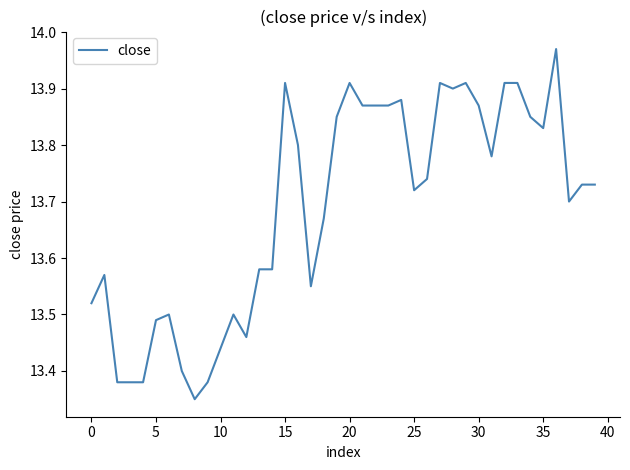

What is the difference between the maximum and minimum values?

0.6